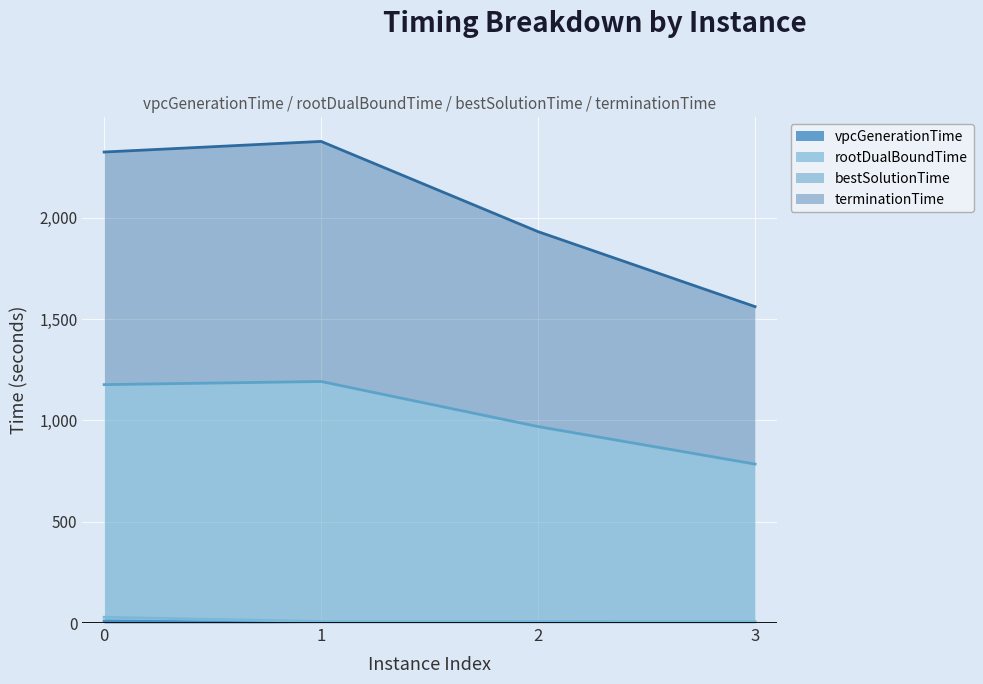

What is the value of the vpcGenerationTime point at the 4th from the left?

0.3